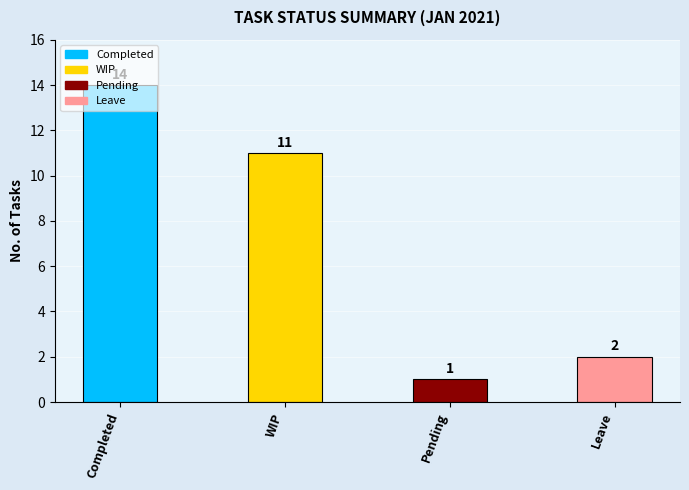

Approximately how many times larger is the value at Pending compared to WIP?

0.1